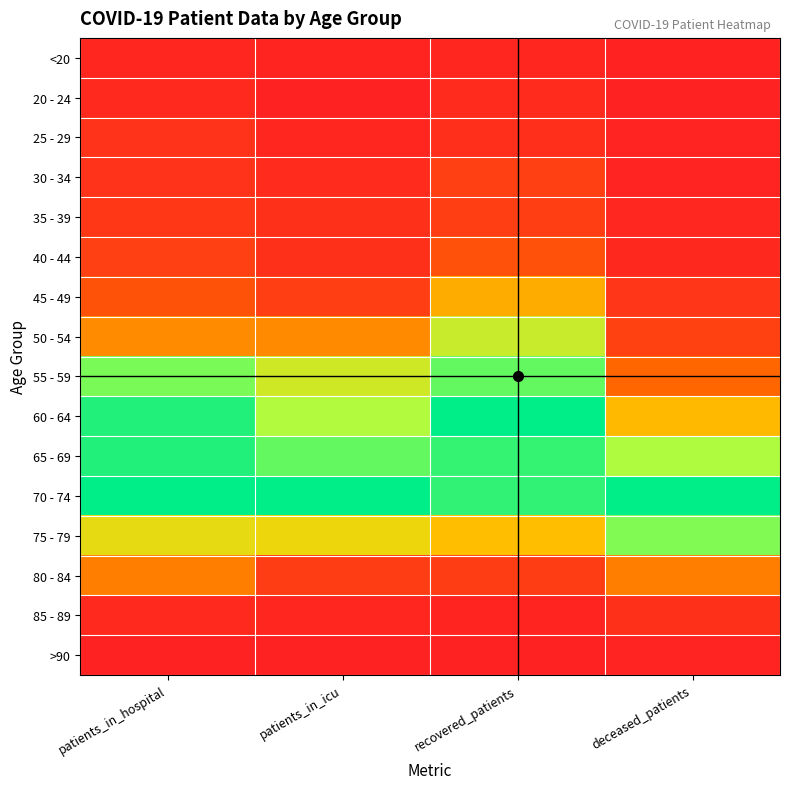

At how many categories does at least one series exceed 0?

4